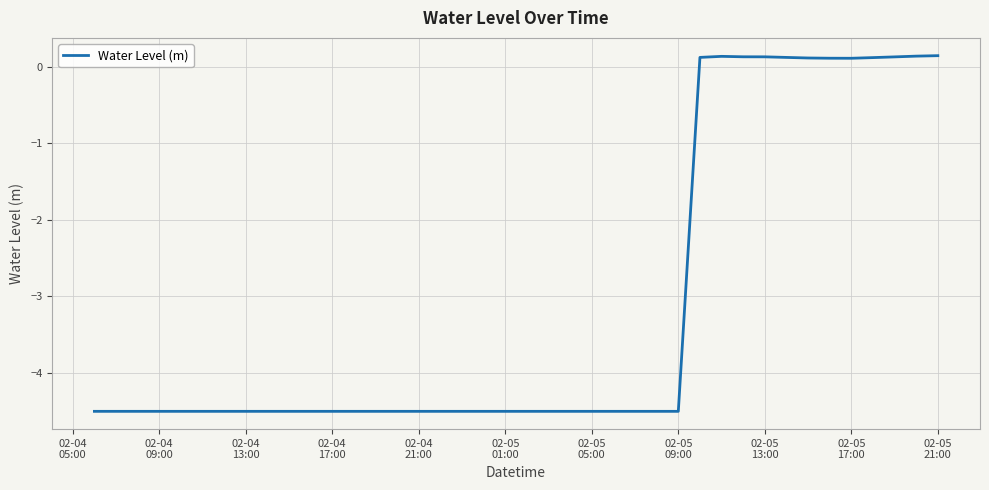

What is the sum of all values?

-124.5